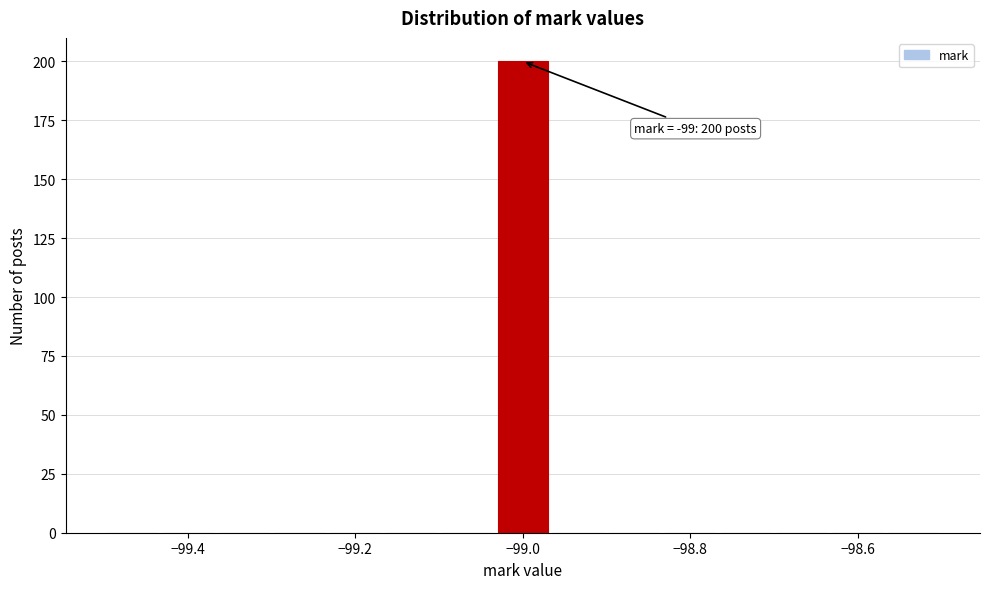

Around what value on the x-axis is the tallest bar? Give the approximate position of its centre, as read against the axis.

-99.00